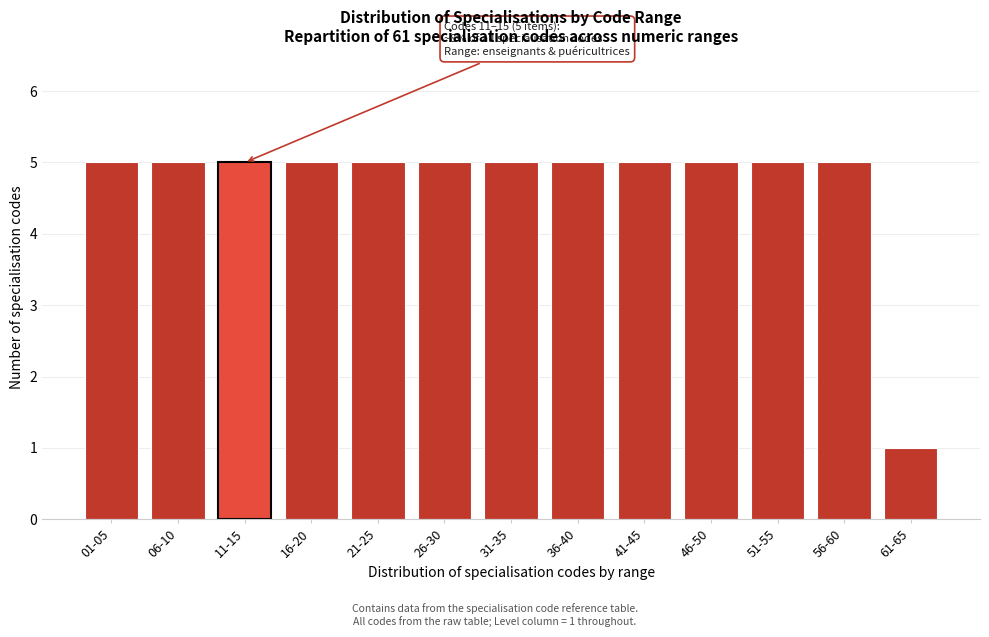

Reading left to right, extract all data points from this chart.

01-05=5	06-10=5	11-15=5	16-20=5	21-25=5	26-30=5	31-35=5	36-40=5	41-45=5	46-50=5	51-55=5	56-60=5	61-65=1